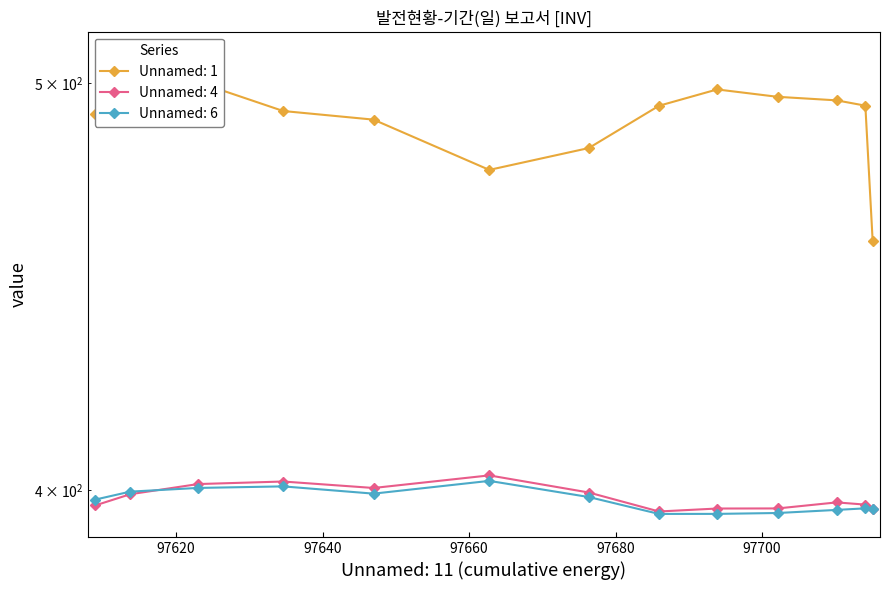

At how many categories does at least one series exceed 454?

13